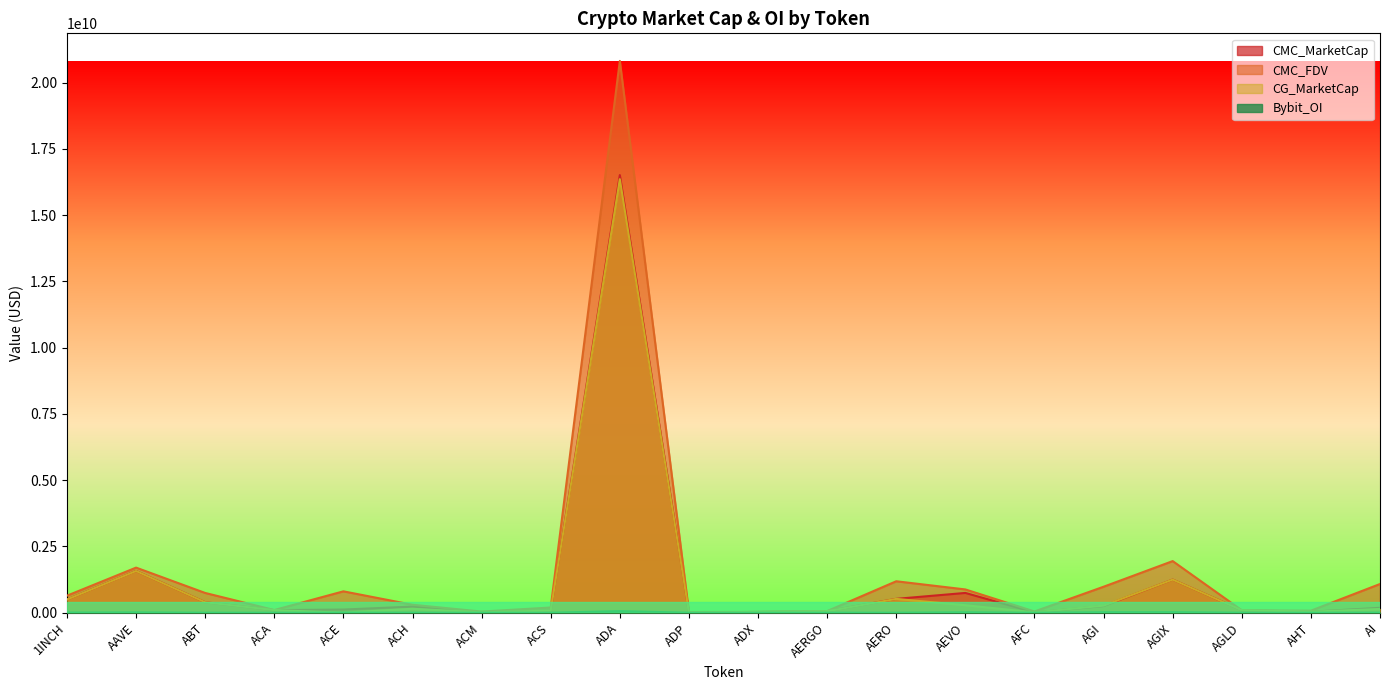

Where is the first local maximum for CMC_FDV?

AAVE